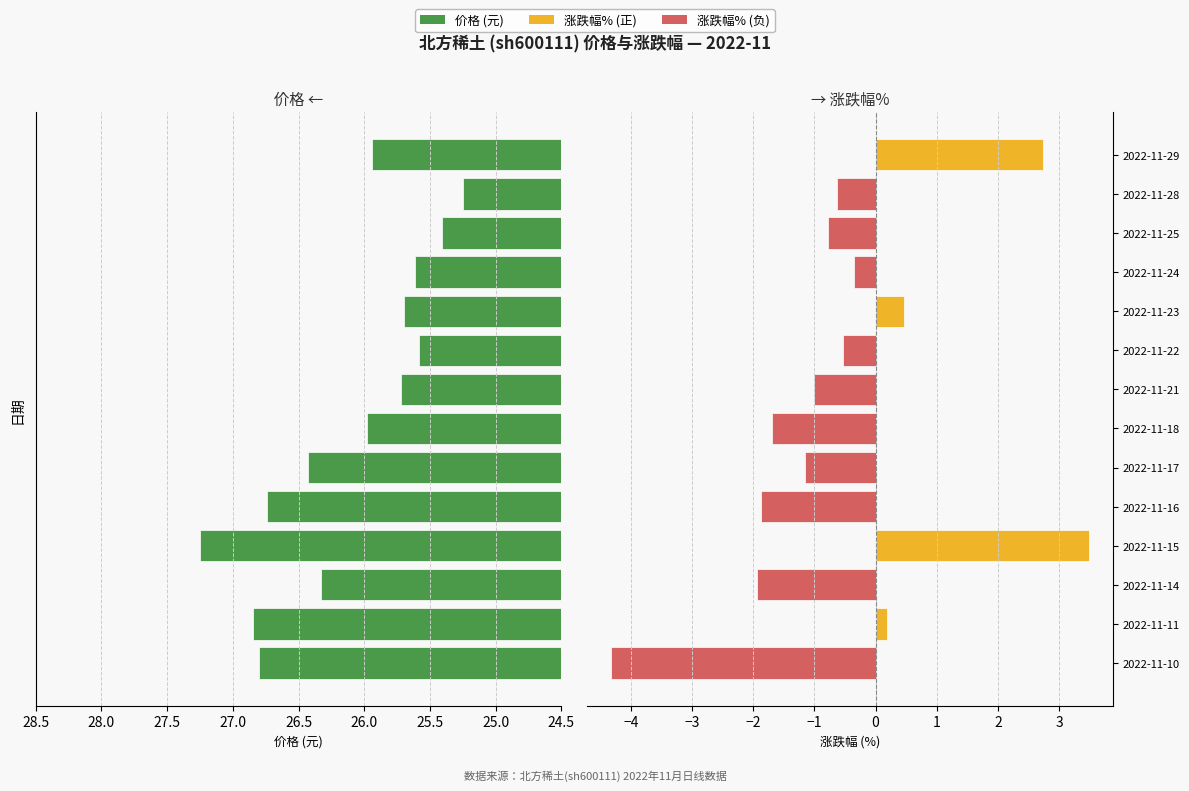

Between 2022-11-14 and 2022-11-24, which series saw the biggest shift?

涨跌幅%